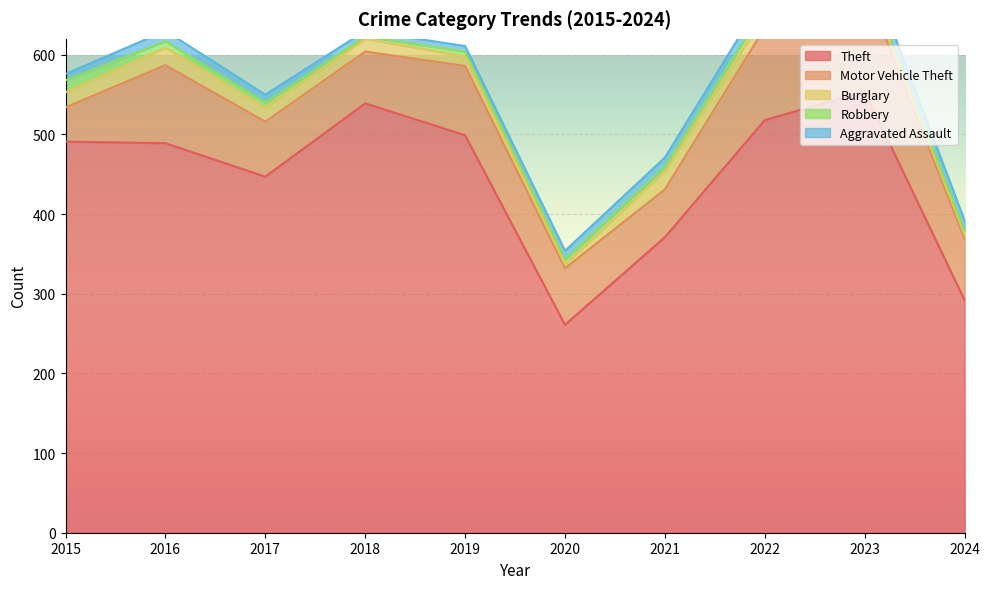

What is the lowest value of the Theft series?

261